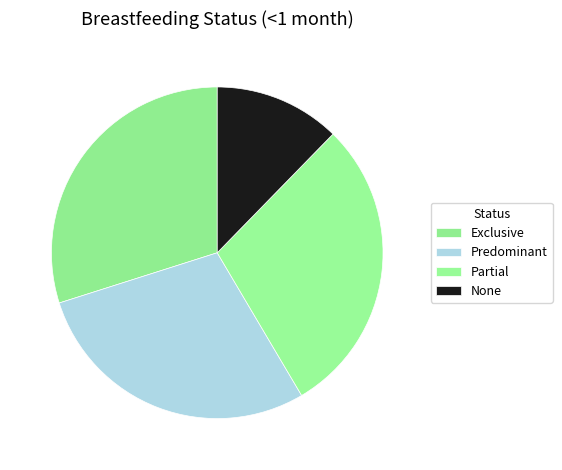

The None slice represents 12% of the pie. True or false?

True